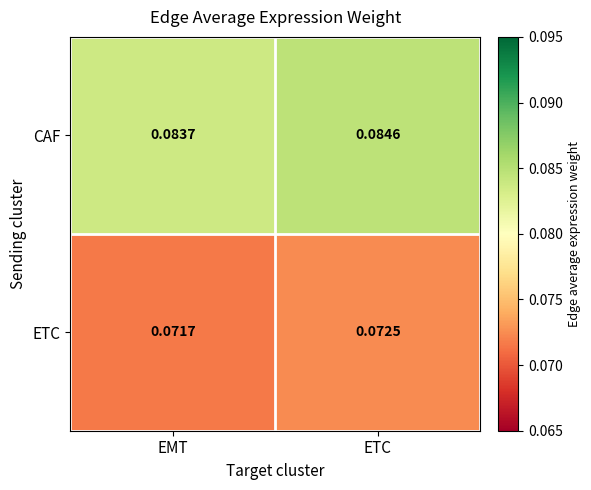

At which label is ETC closest to 0?

EMT